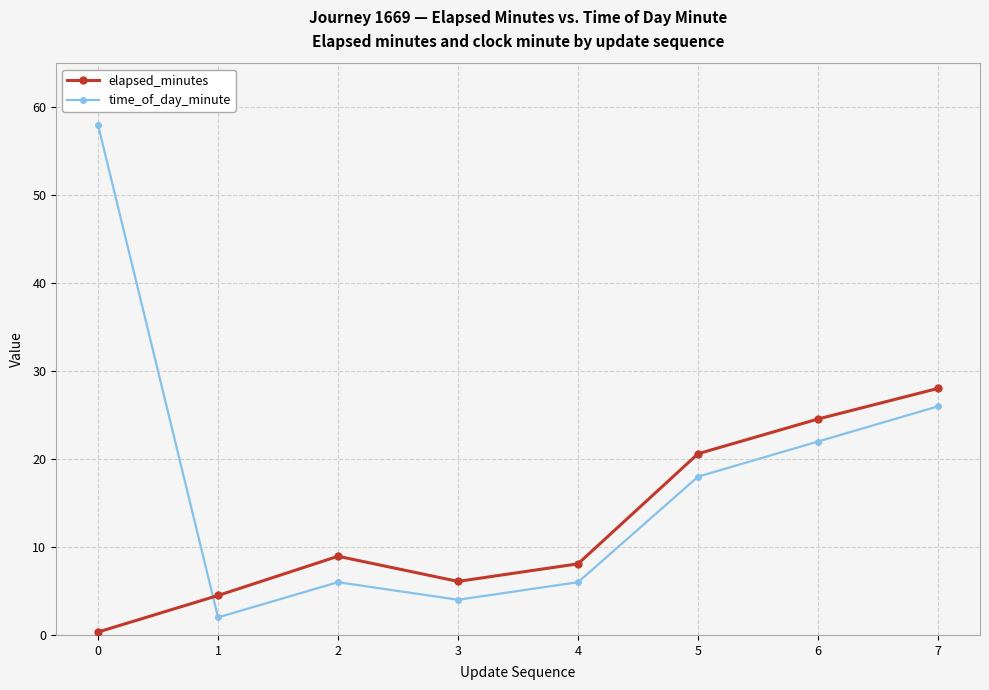

After their last crossing, which series has the higher values: elapsed_minutes or time_of_day_minute?

elapsed_minutes